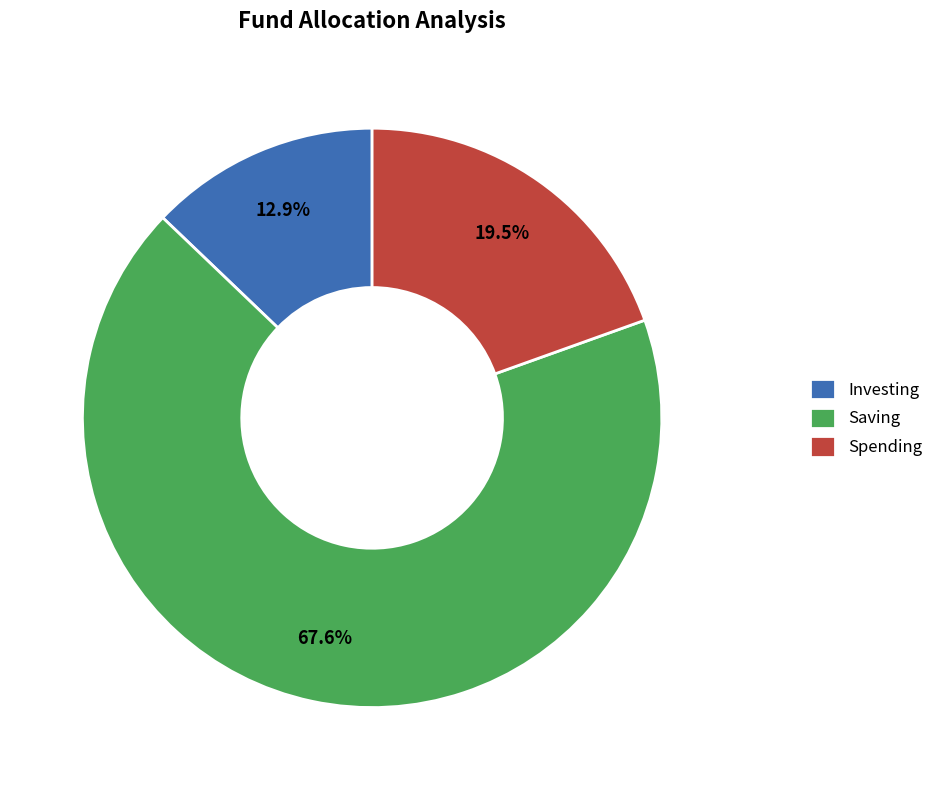

Count the number of slices in the pie.

3